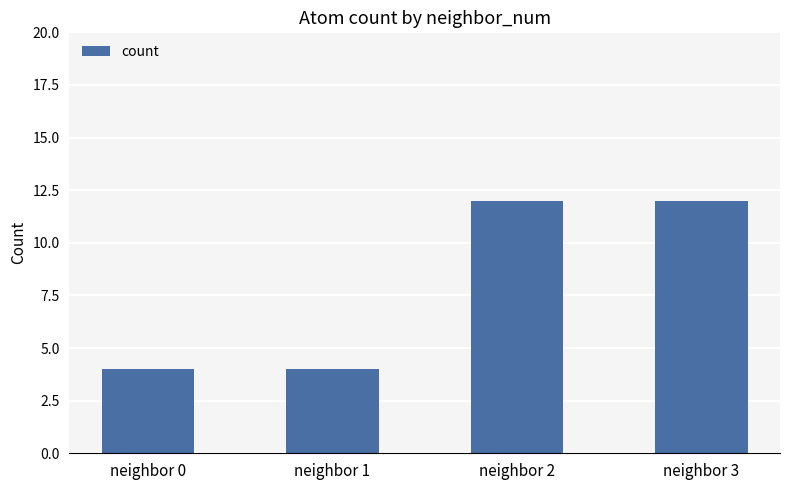

What is the change in value from neighbor 1 to neighbor 2?

+8